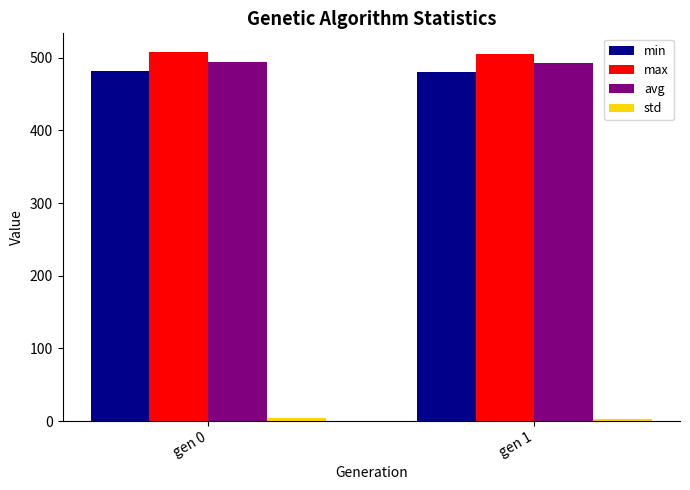

True or false: max has a value of 508.1 at gen 0.

True